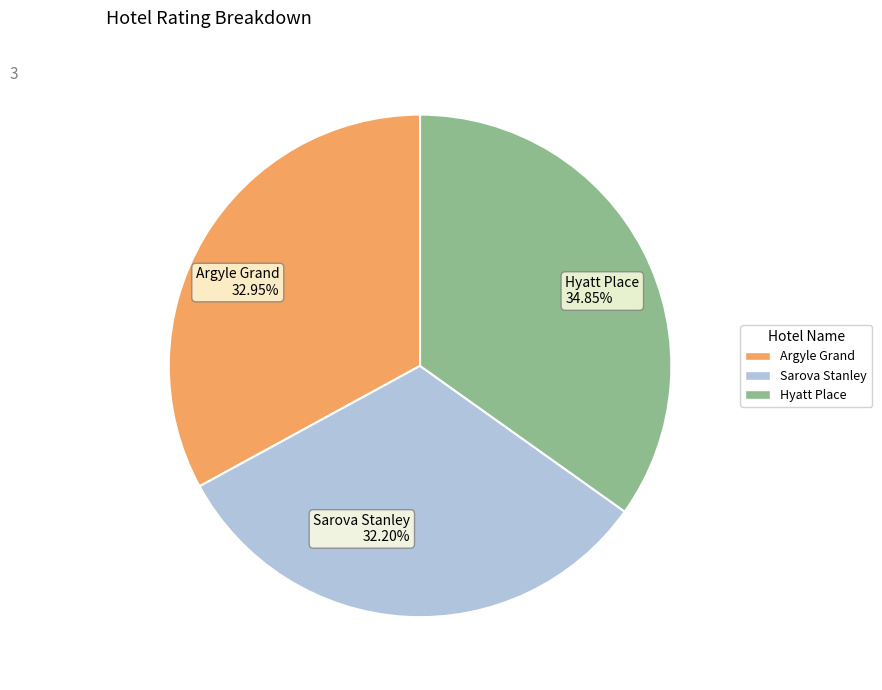

What is the smallest slice in the pie chart?

Sarova Stanley 32.20%